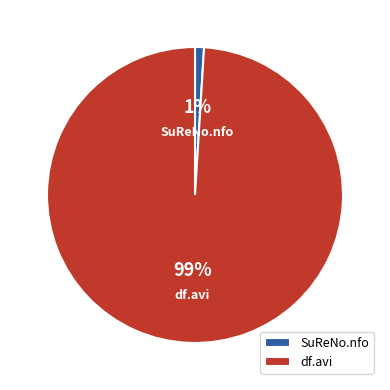

Which slice represents more than half of the pie?

df.avi